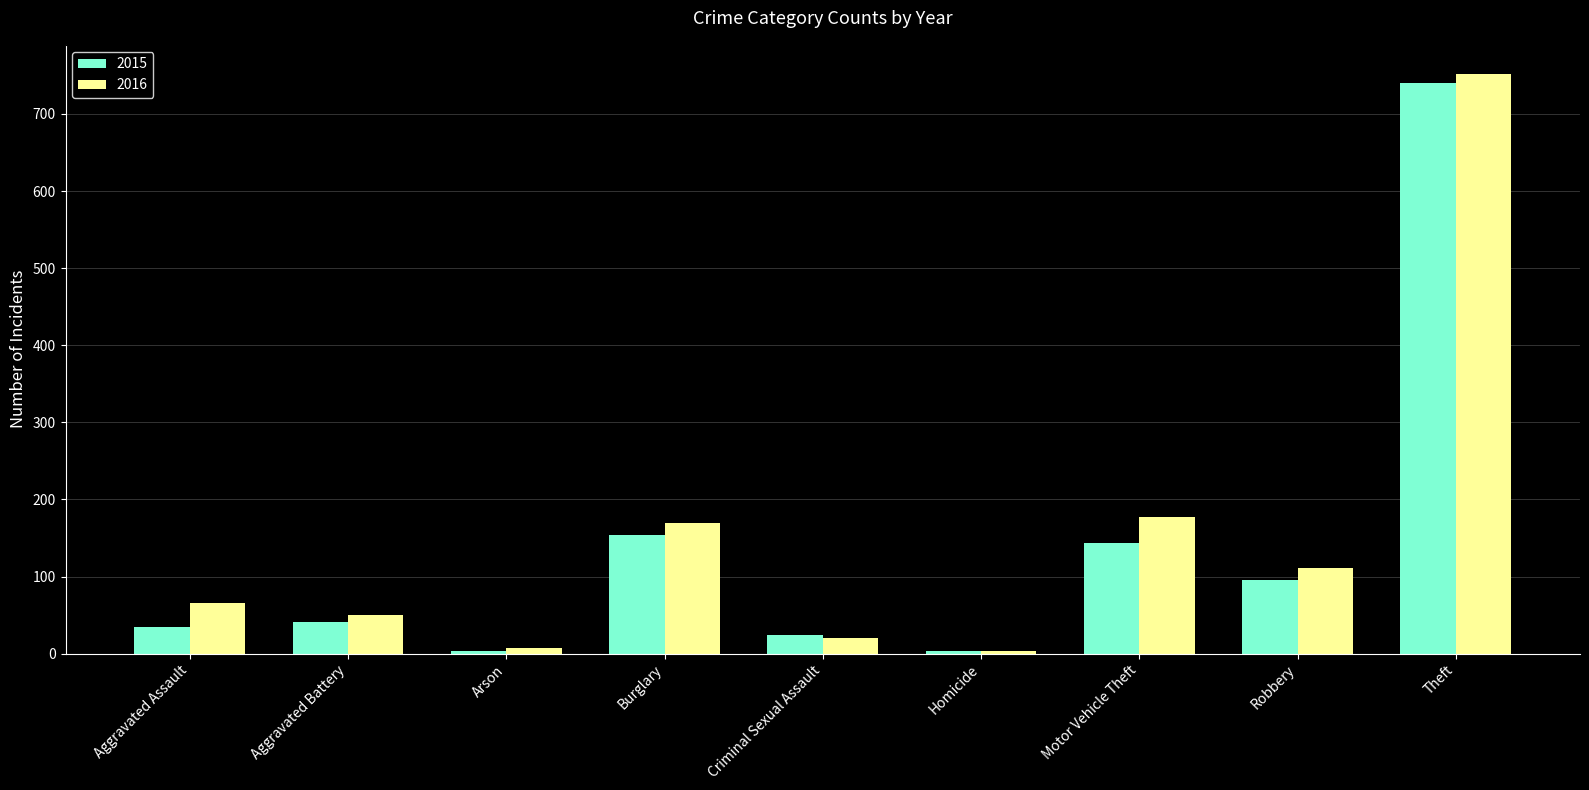

What is the total value across all series at Aggravated Battery?

91